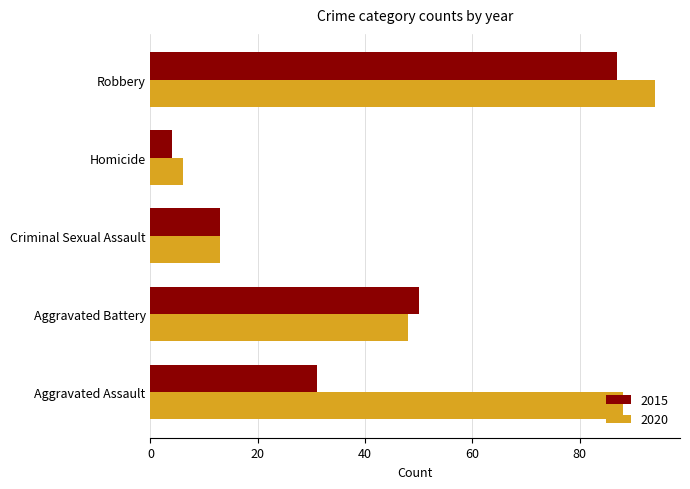

List the series in order of their overall mean, highest first.

2020, 2015